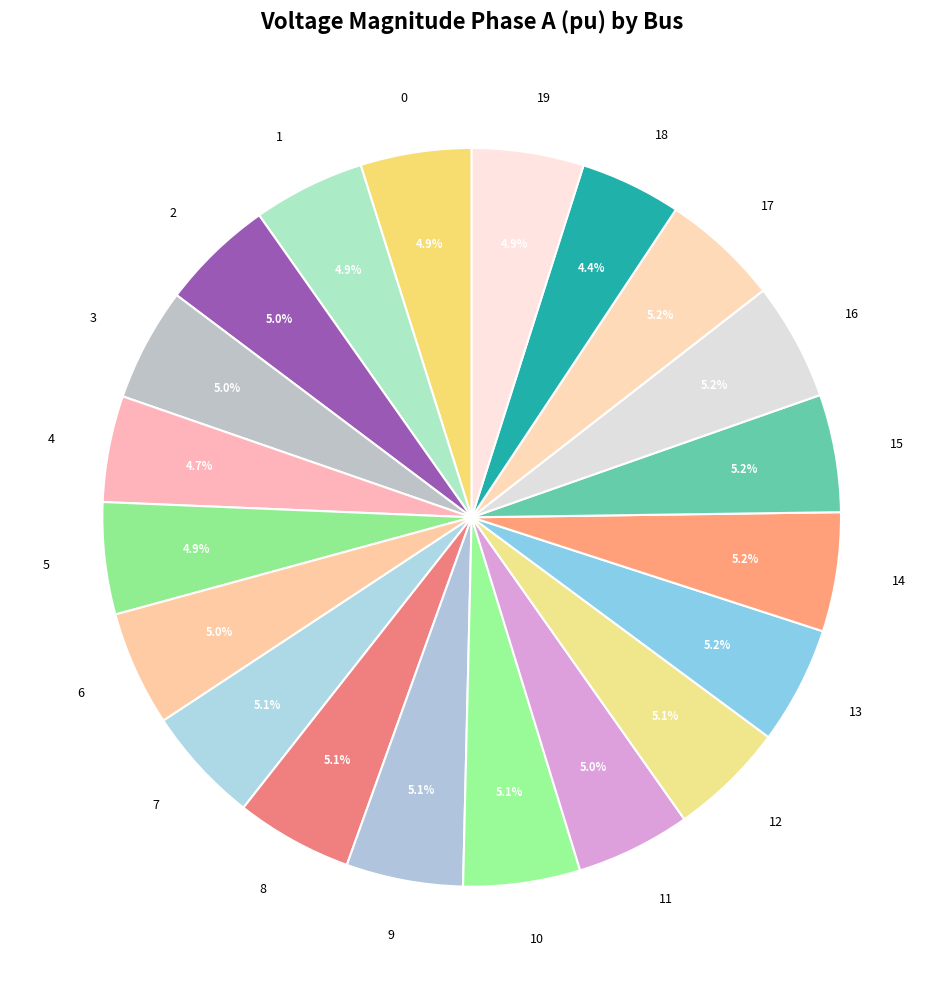

To the nearest percent, what percentage of the pie is 7?

5%